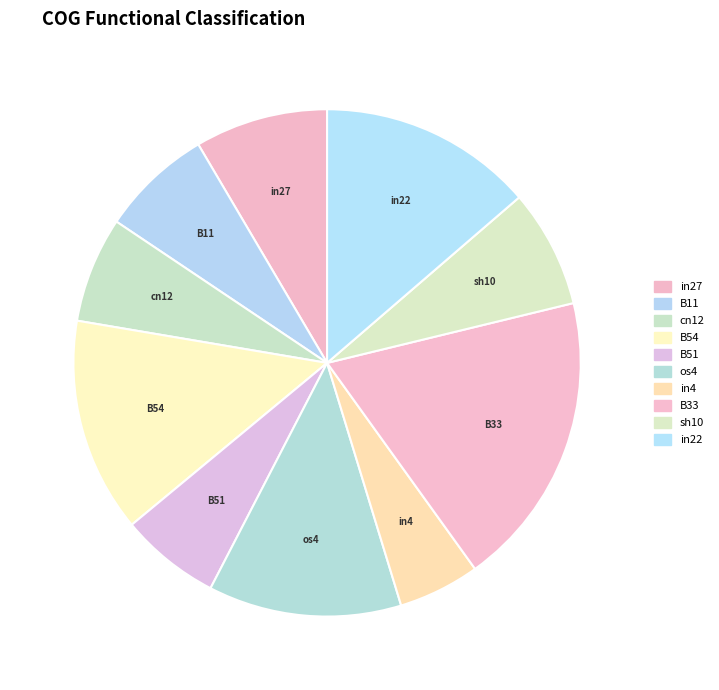

Is the sum of B54 and B51 greater than half?

No